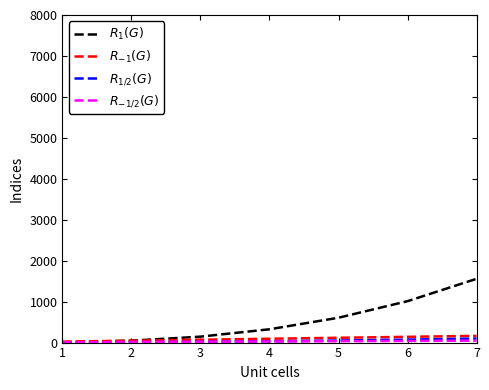

Which category has the highest value in the $R_{1/2}(G)$ series?

7